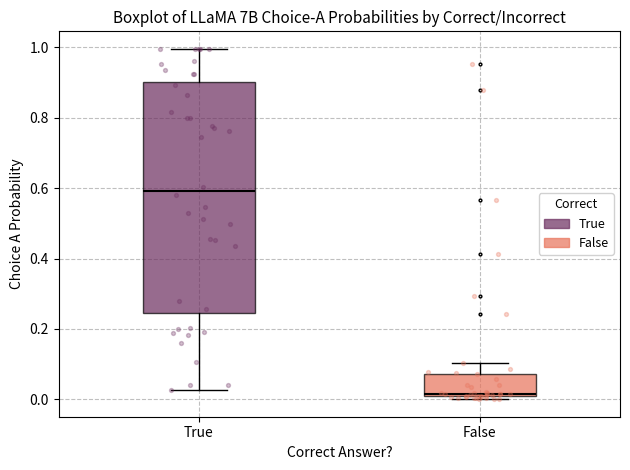

Reading left to right, read every box against the y-axis: the position of its median line, the range the box covers, and the ends of its whiskers. The values are not printed on the chart, so give them approximately, as read against the axis.

True: median 0.60, box 0.24 to 0.90, whiskers 0.02 to 1.00
False: median 0.02, box 0.00 to 0.08, whiskers 0.00 (just below the box's lower edge) to 0.10